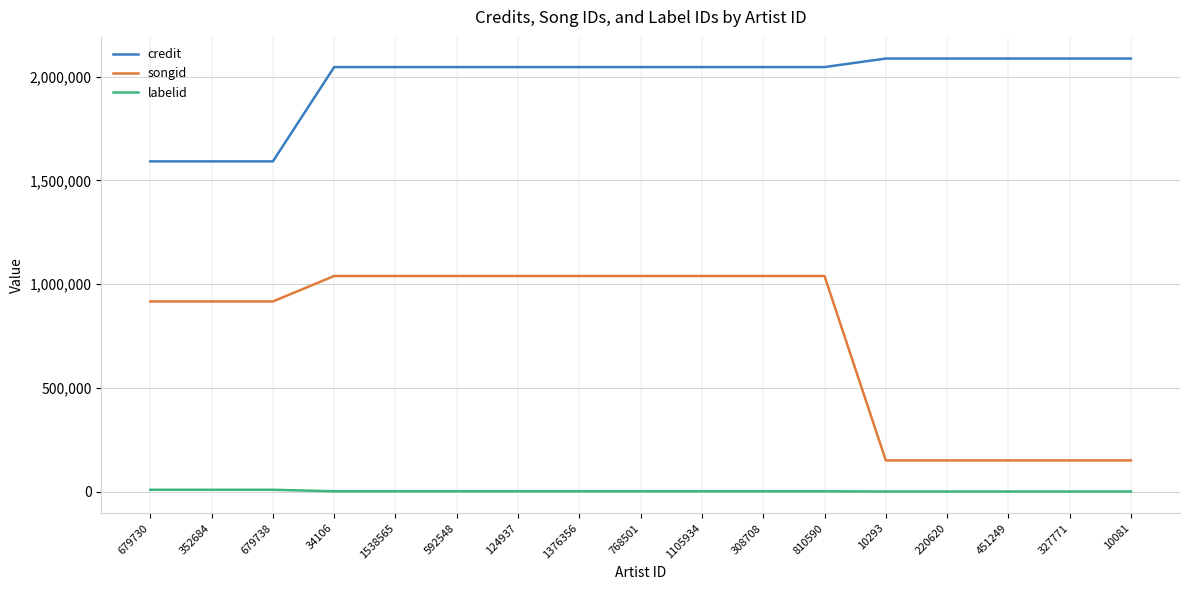

Count the number of categories in the chart.

17